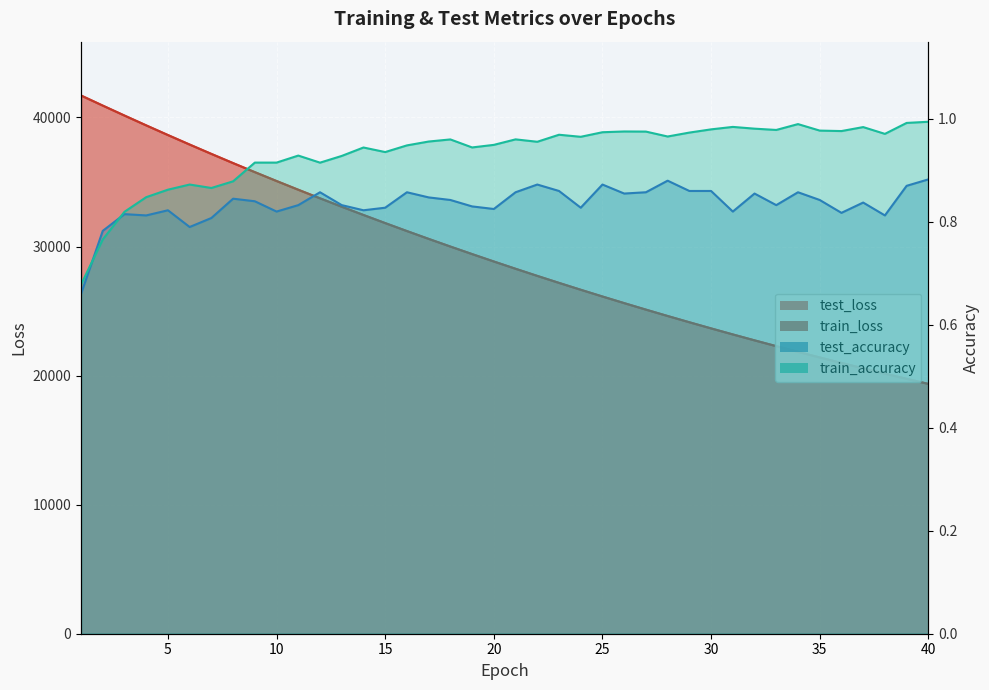

What is the value of the test_accuracy point at the 35th from the left?

0.8